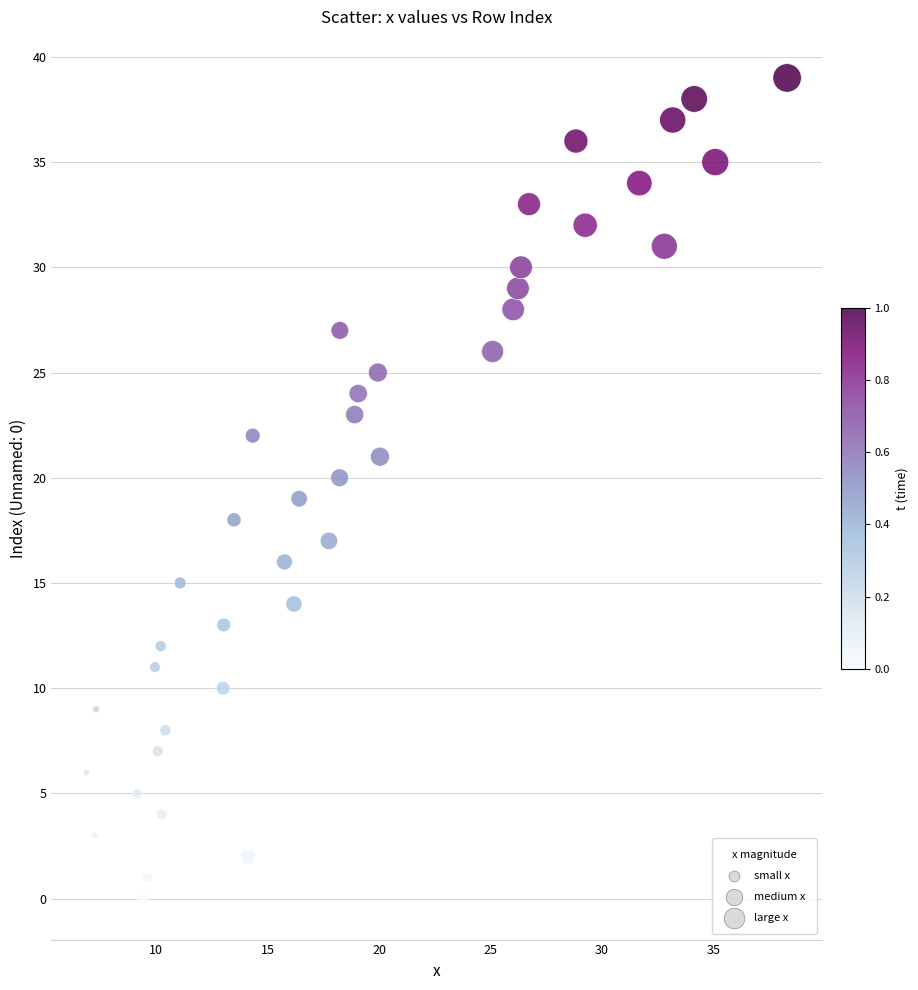

What is the range of Y values (max minus min)?

39